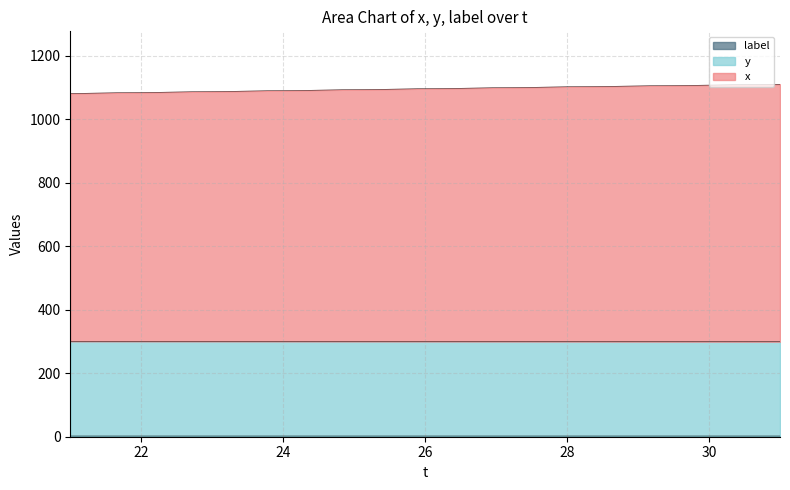

True or false: x and y cross at least once.

False